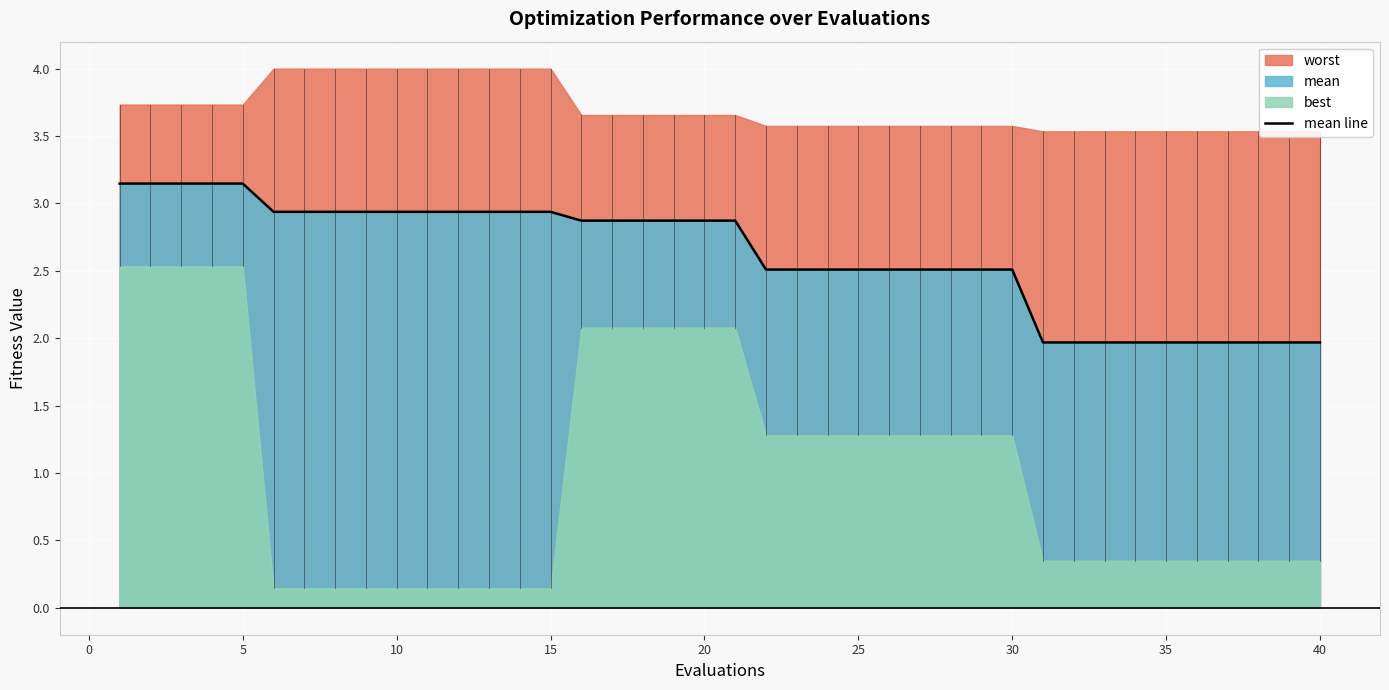

How many data points are less than 2?

10